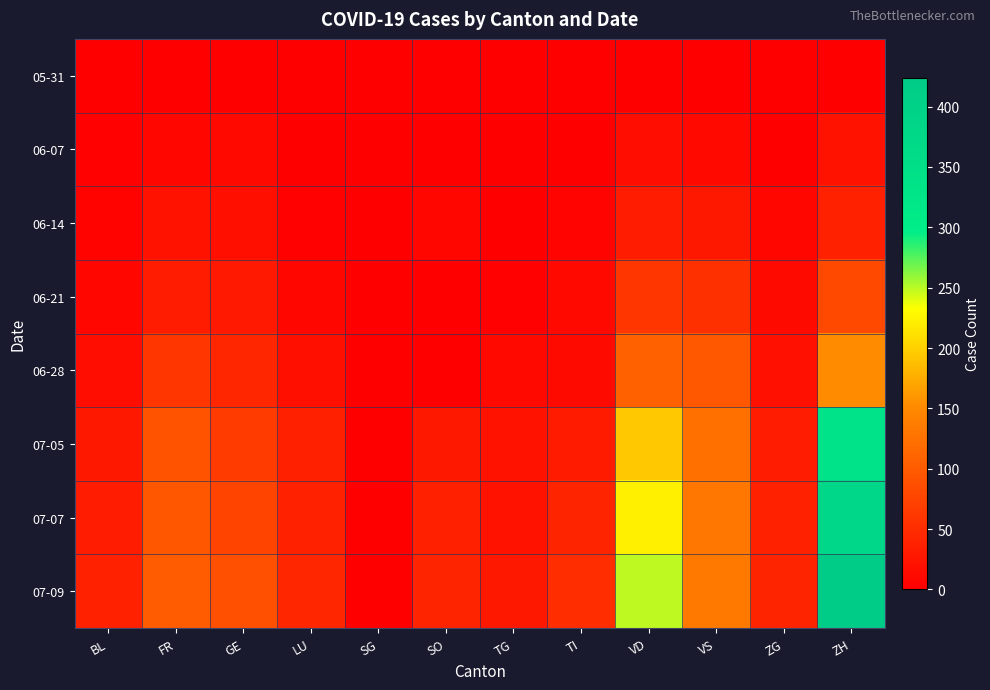

At which category is the sum across all series the highest?

ZH